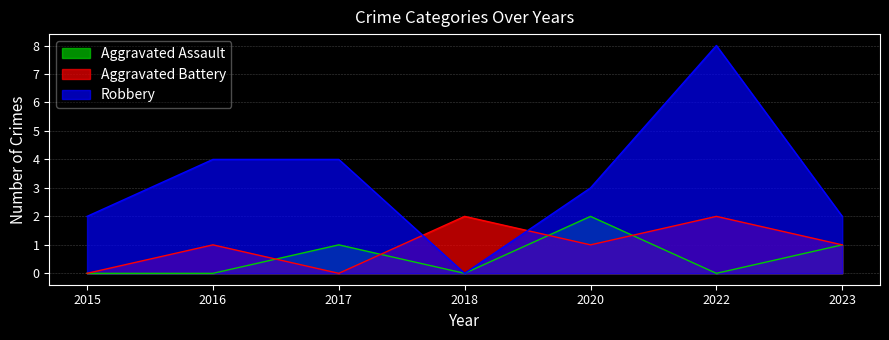

What value does the Robbery series have at 2023?

2